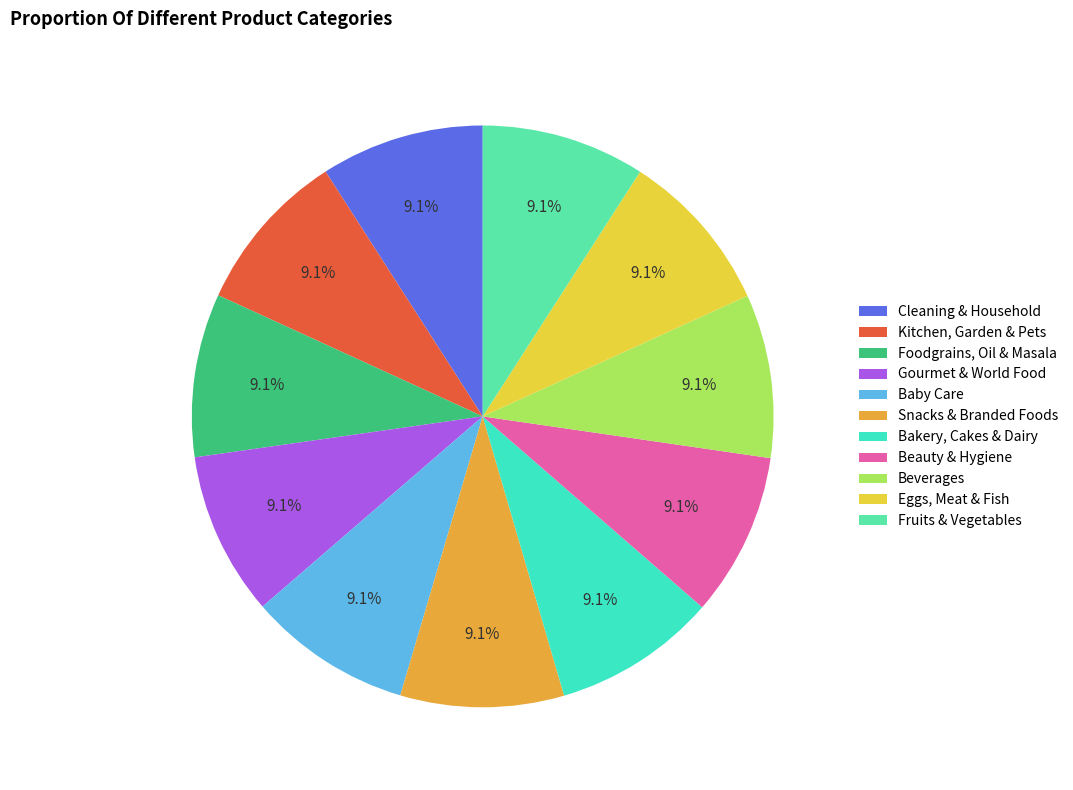

Is Cleaning & Household the majority of the pie?

No